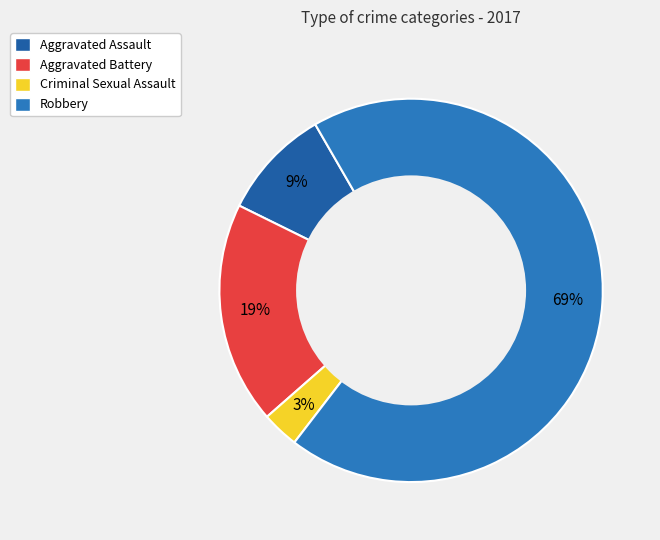

Do Robbery and Aggravated Assault together represent more than half of the pie?

Yes